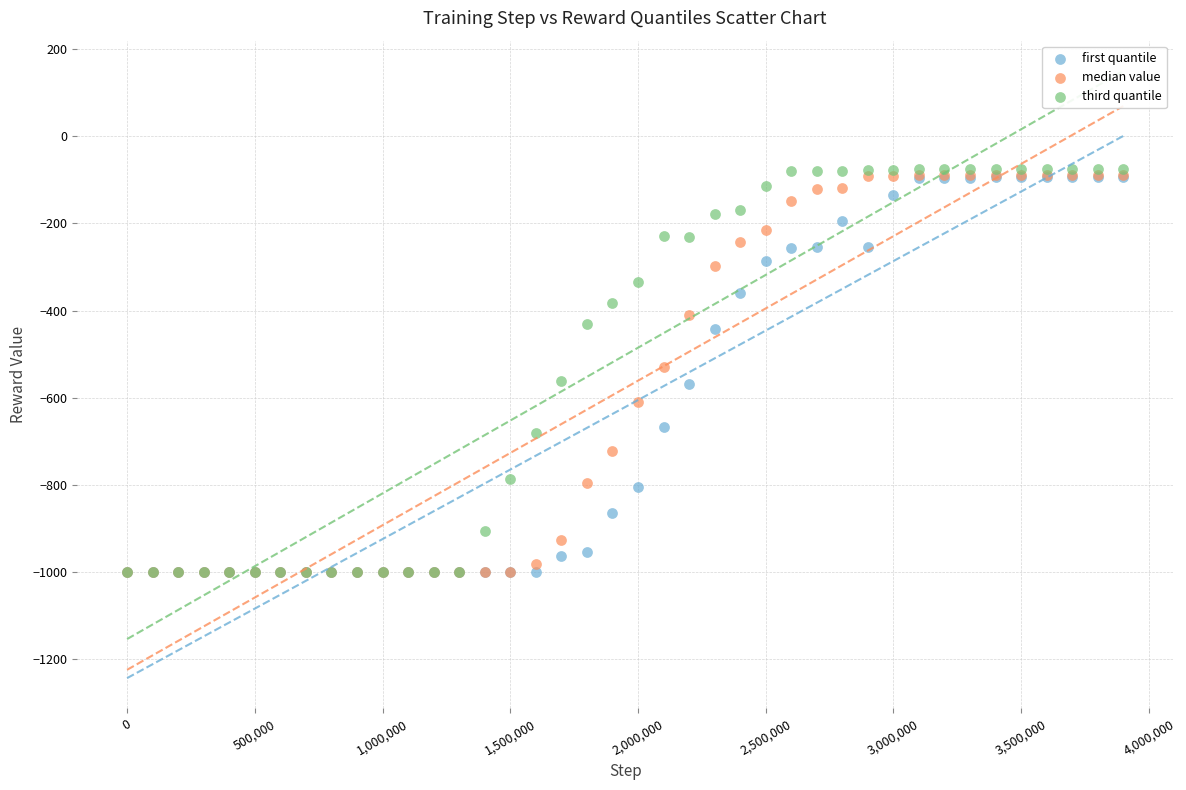

Which series has the largest Y range (max minus min)?

third quantile